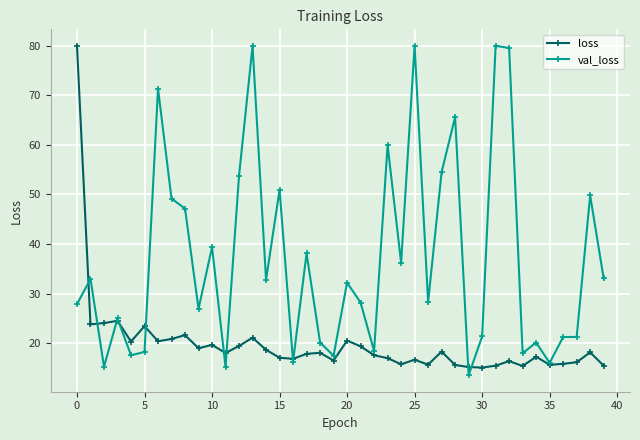

List the series in order of their overall mean, highest first.

val_loss, loss